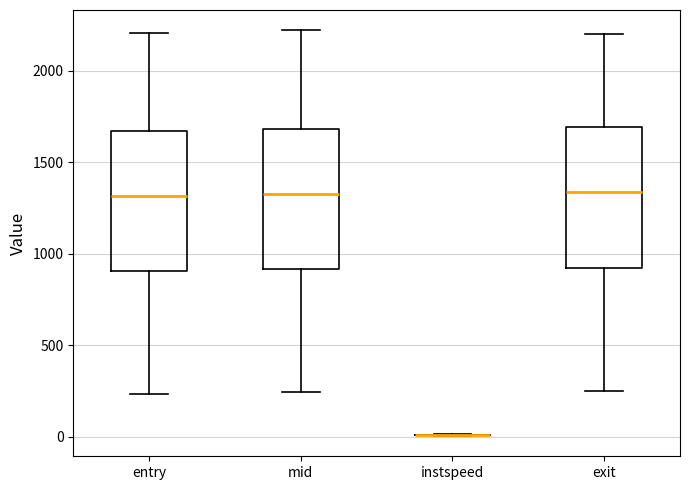

Reading left to right, read every box against the y-axis: the position of its median line, the range the box covers, and the ends of its whiskers. The values are not printed on the chart, so give them approximately, as read against the axis.

entry: median 1300, box 900 to 1650, whiskers 250 to 2200
mid: median 1350, box 900 to 1700, whiskers 250 to 2200
instspeed: box collapsed to a line at 0, whiskers 0 to 0
exit: median 1350, box 900 to 1700, whiskers 250 to 2200